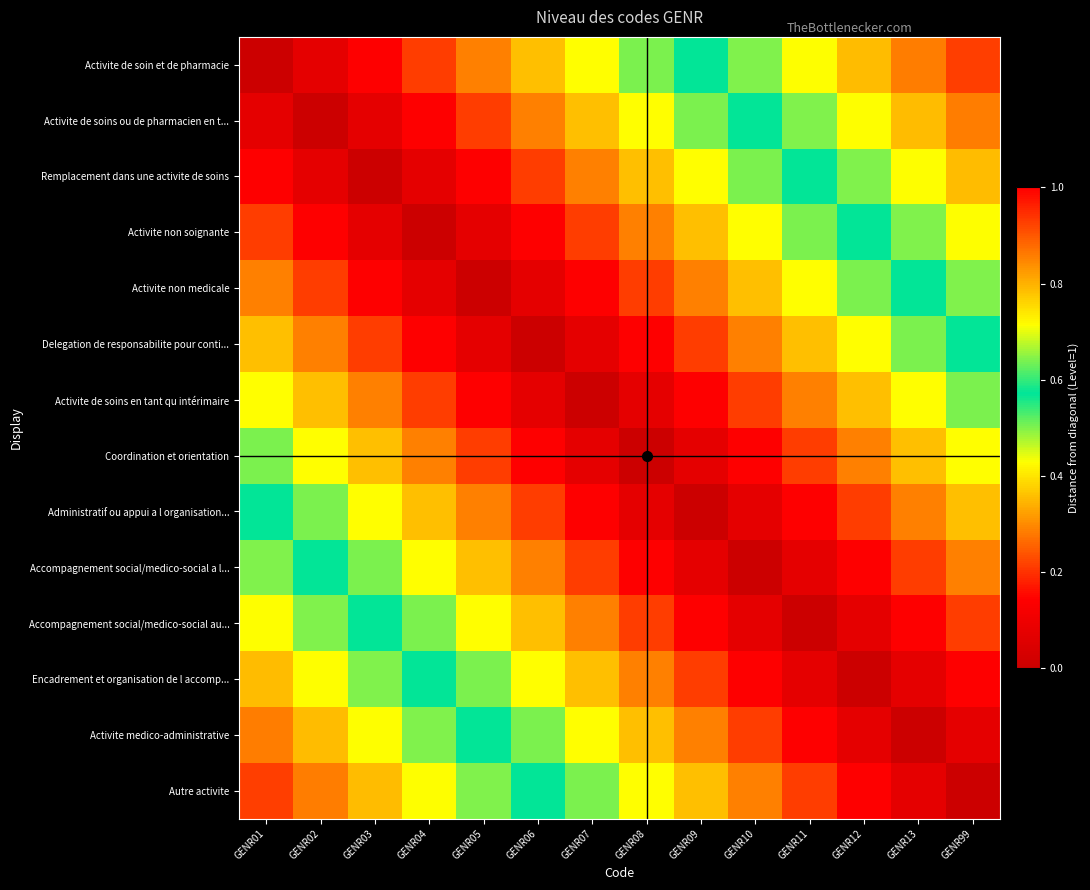

Which series has the widest spread of values?

Activite de soin et de pharmacie